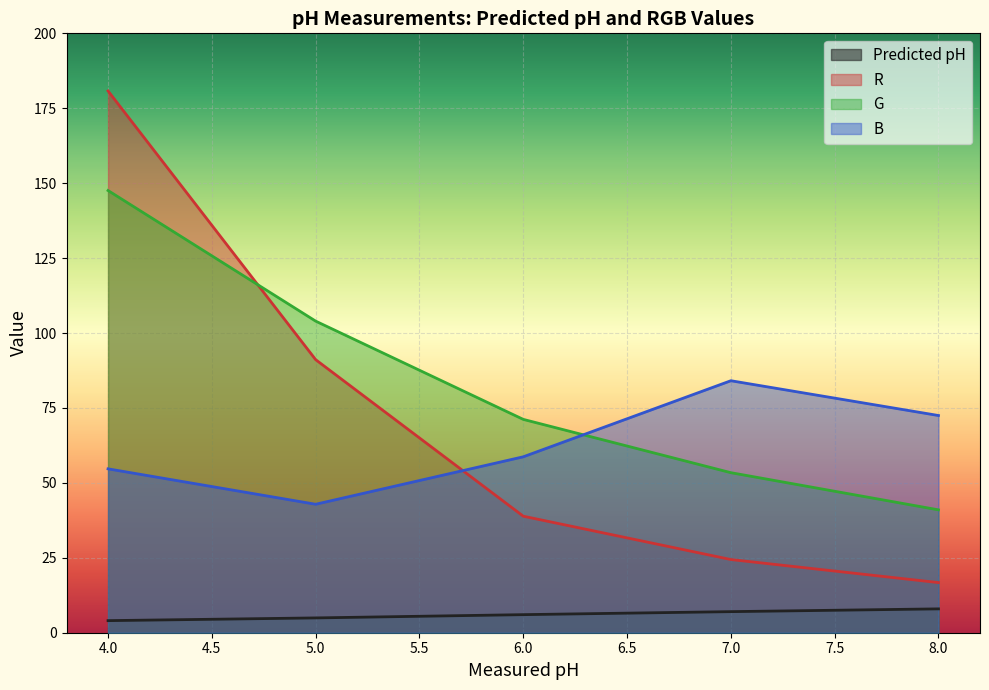

Which series has the largest total across all categories?

G